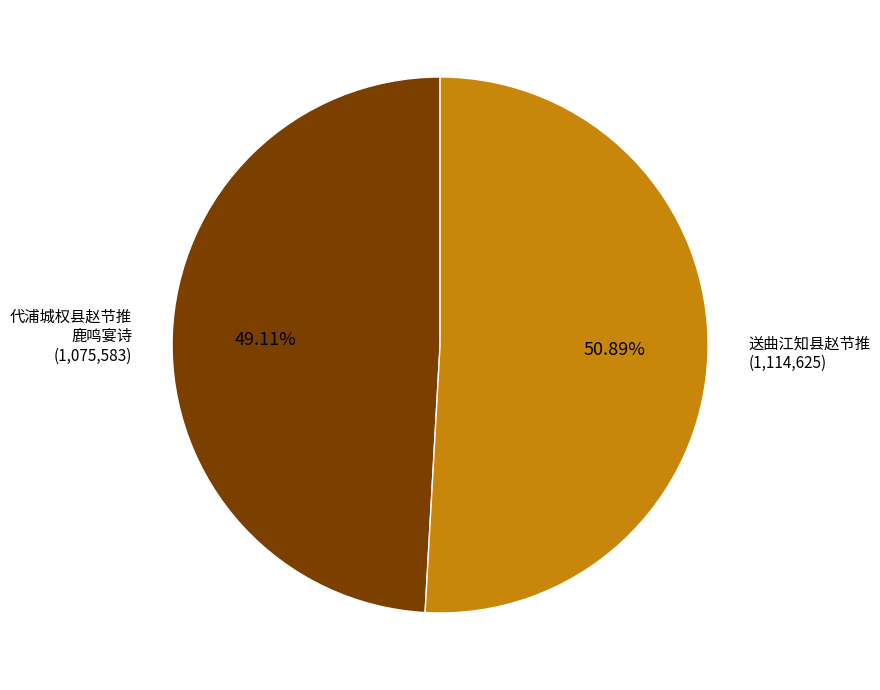

Does any single category account for the majority?

Yes